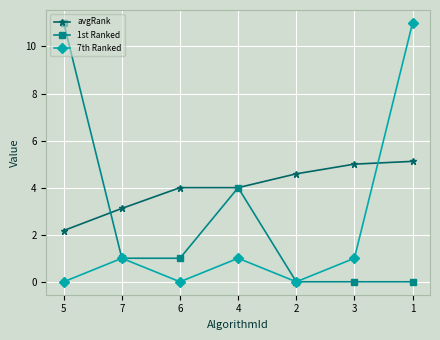

What is the value of the avgRank point at the 4th from the left?

4.0